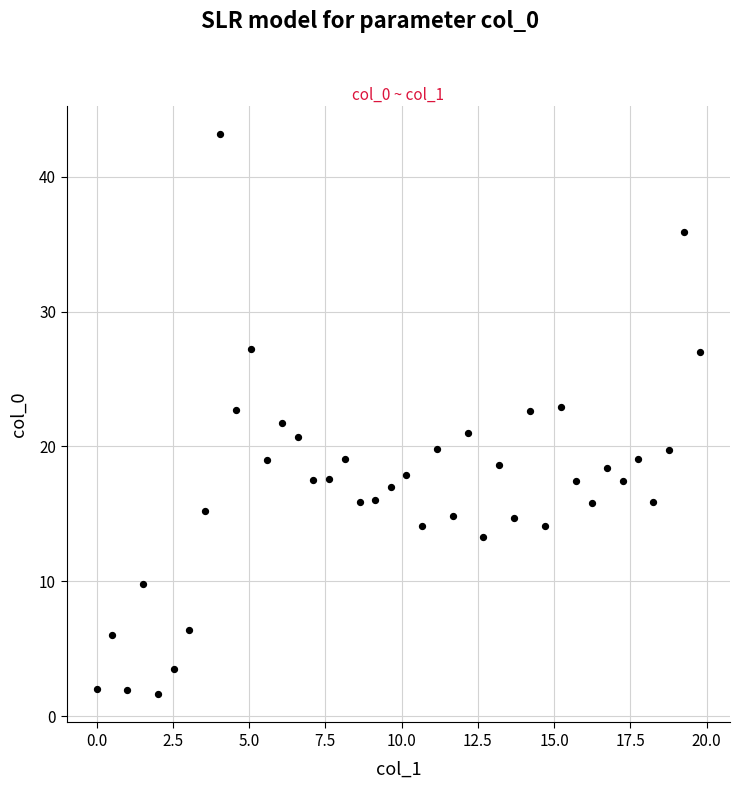

What is the range of X values (max minus min)?

19.8